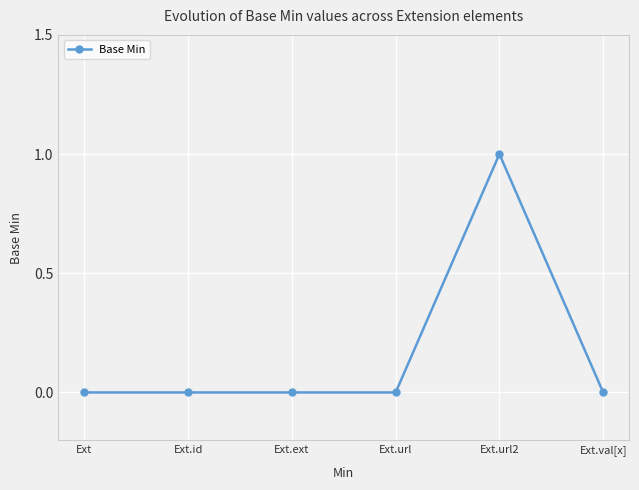

Does the chart display data point markers on the line(s)?

Yes